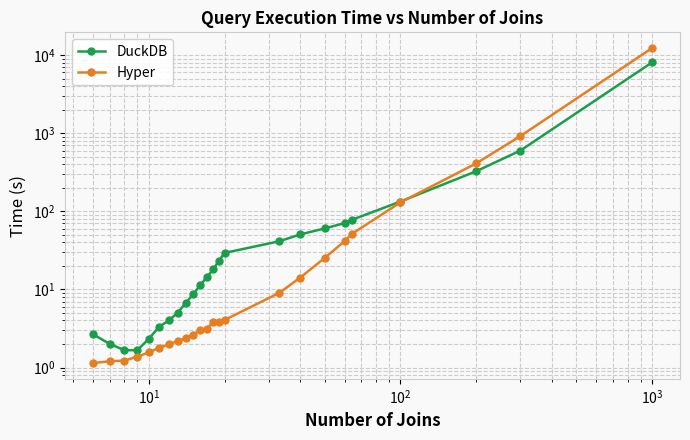

What is the difference between the maximum and minimum values in the Hyper series?

12298.9